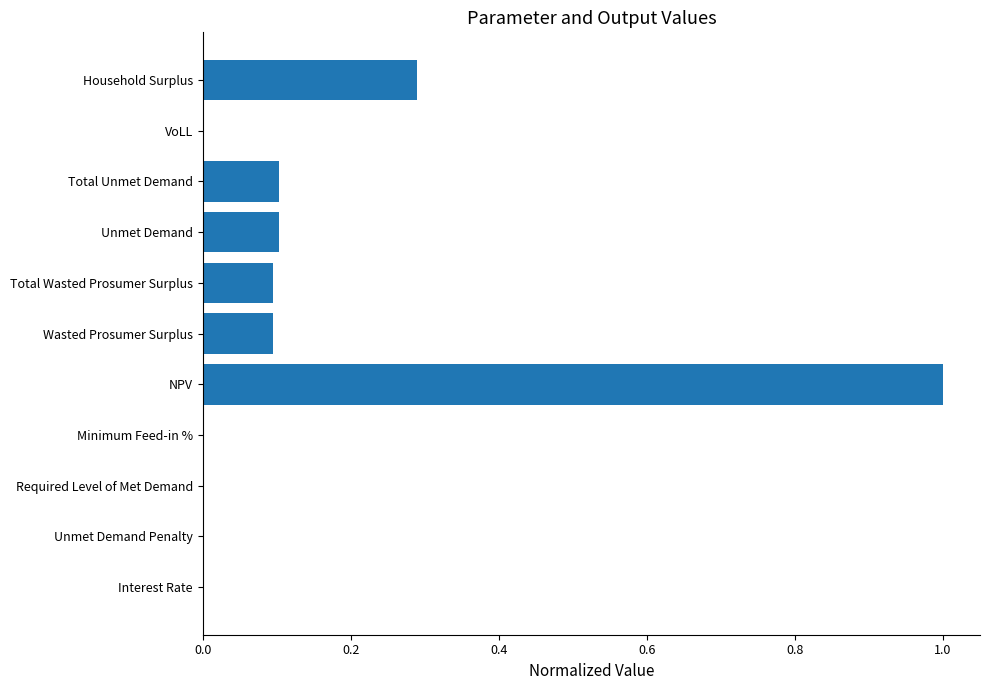

Which label corresponds to the largest value in the chart?

NPV